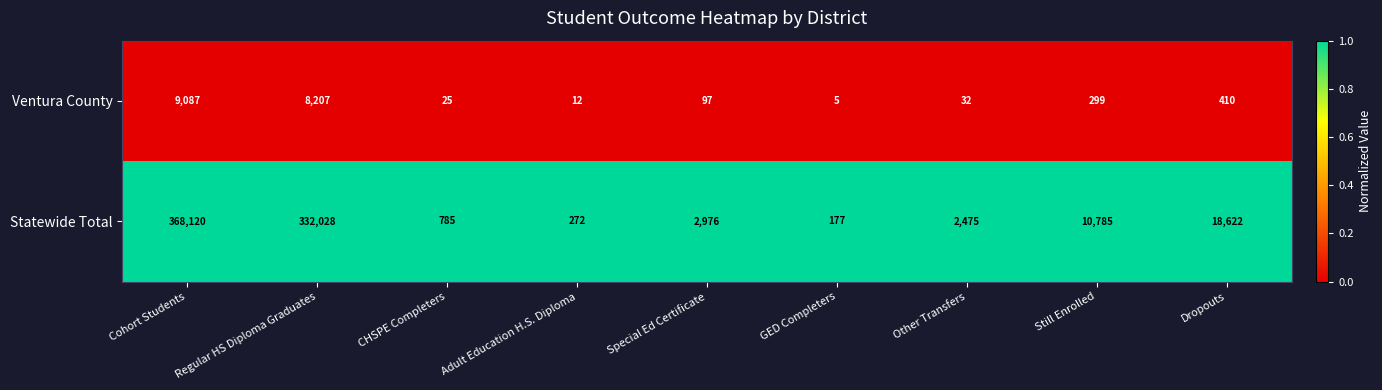

What is the difference between the highest and lowest values at GED Completers?

172